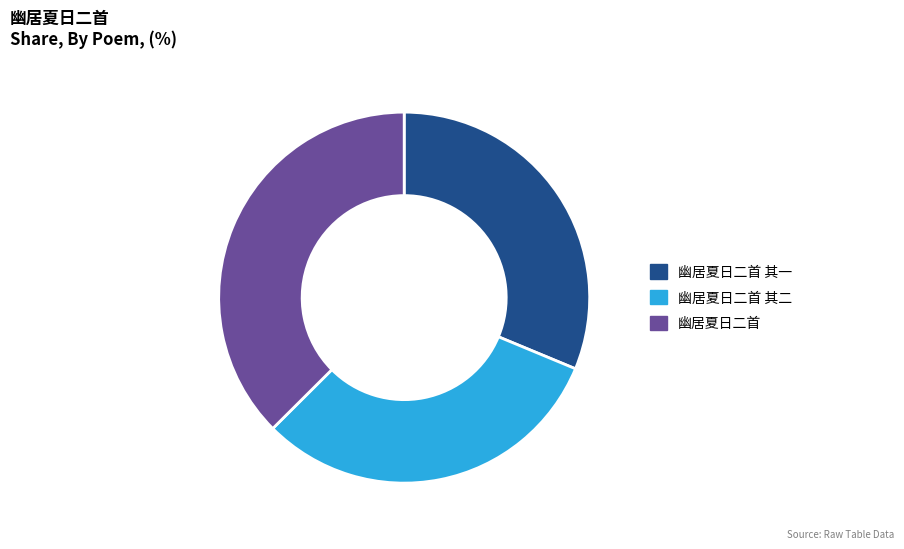

Which category has the biggest portion of the pie?

幽居夏日二首